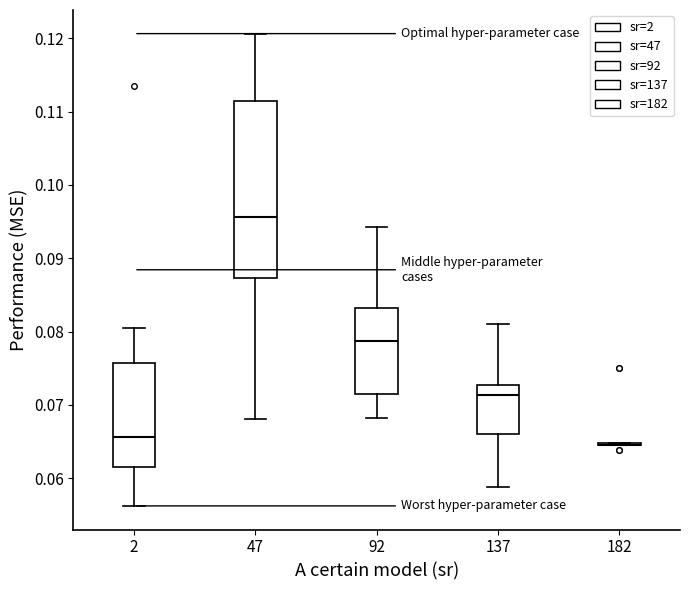

Comparing the boxes themselves (not the whiskers), which one is the tallest?

47